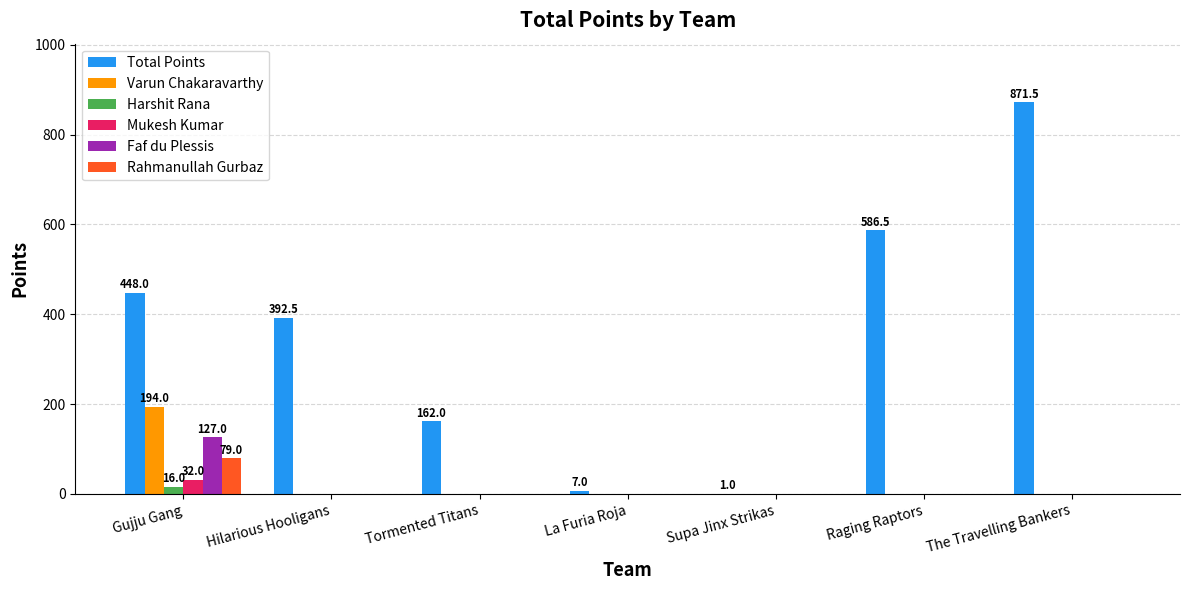

True or false: Rahmanullah Gurbaz has a value of 0.0 at The Travelling Bankers.

True